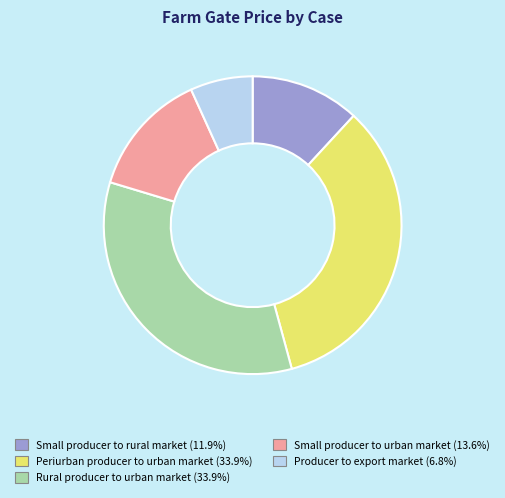

What is the smallest slice in the pie chart?

Producer to export market